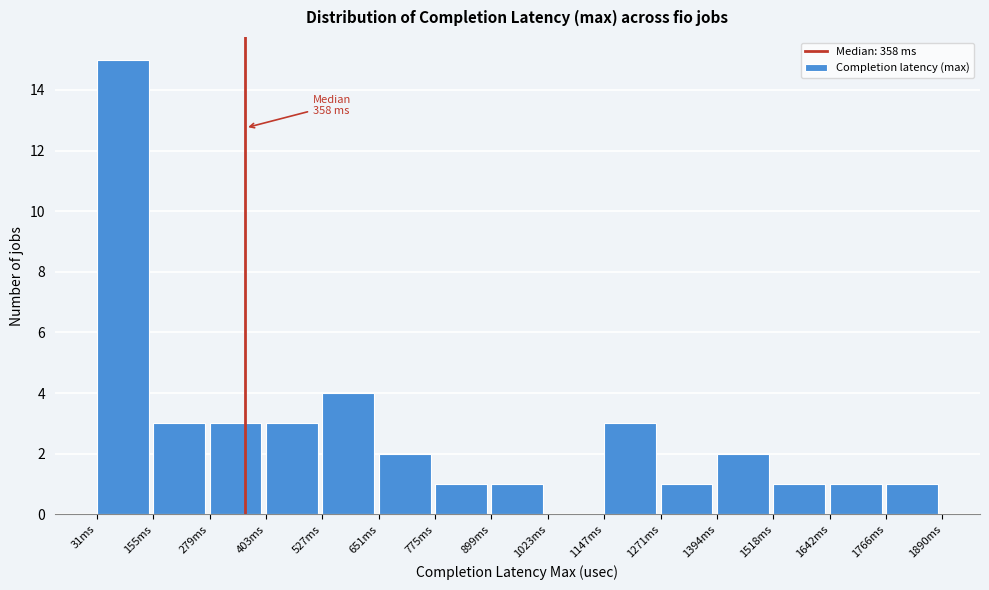

Which range on the x-axis has the tallest bar?

40 to 160